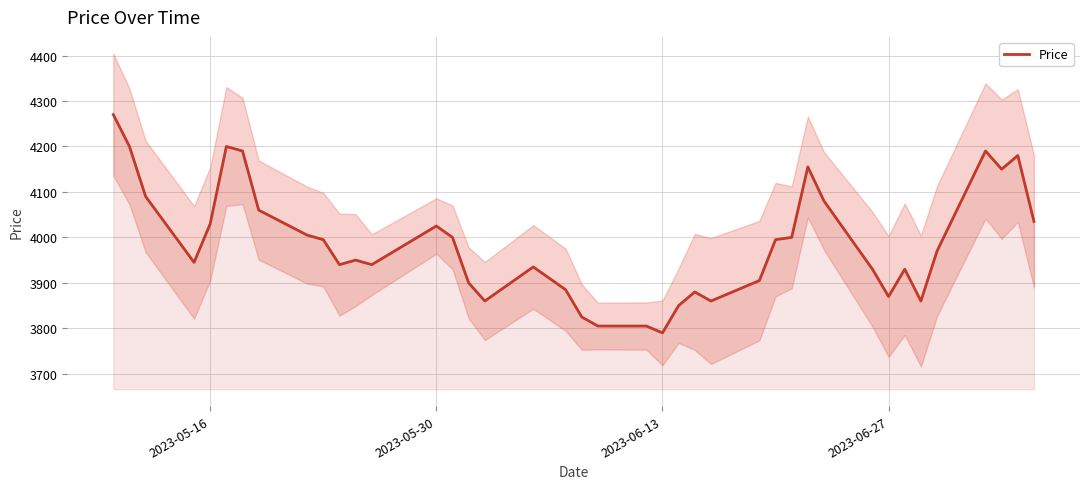

What is the maximum value for Price?

4270